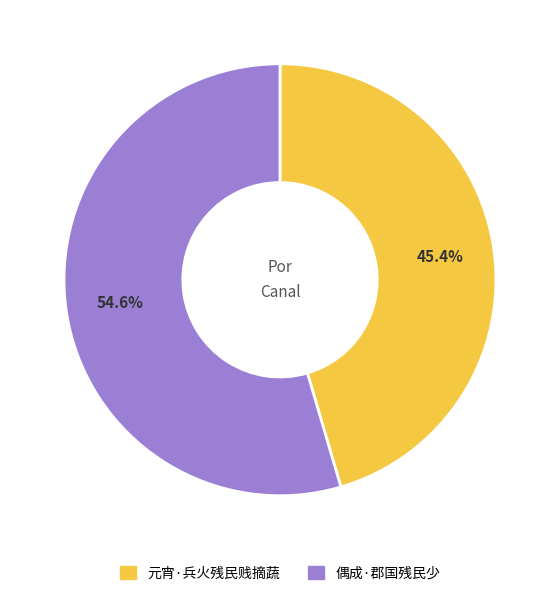

Rank the categories by value from highest to lowest.

偶成·郡国残民少, 元宵·兵火残民贱摘蔬